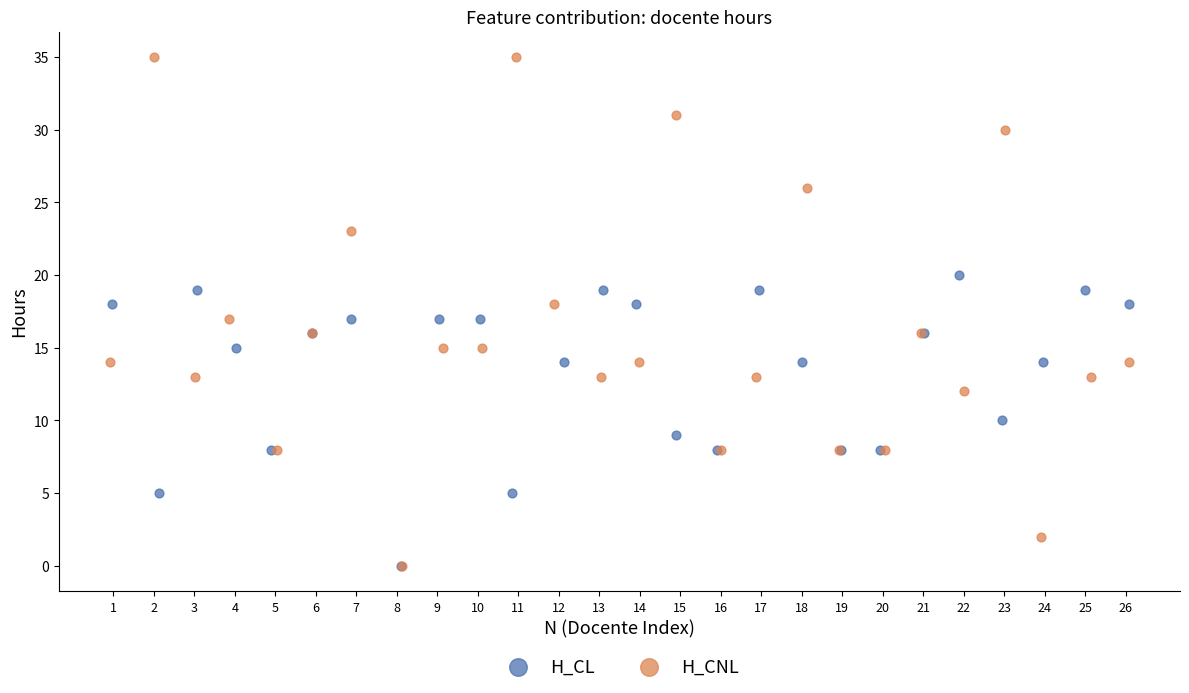

Which series has the largest Y range (max minus min)?

H_CNL